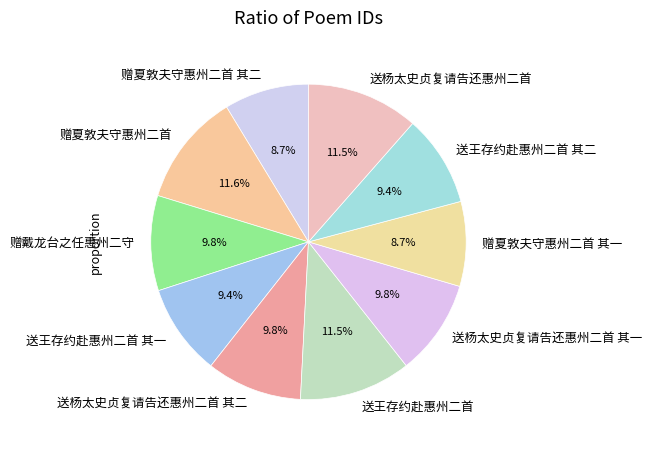

How much of the chart is everything except 赠戴龙台之任惠州二守?

90.2%